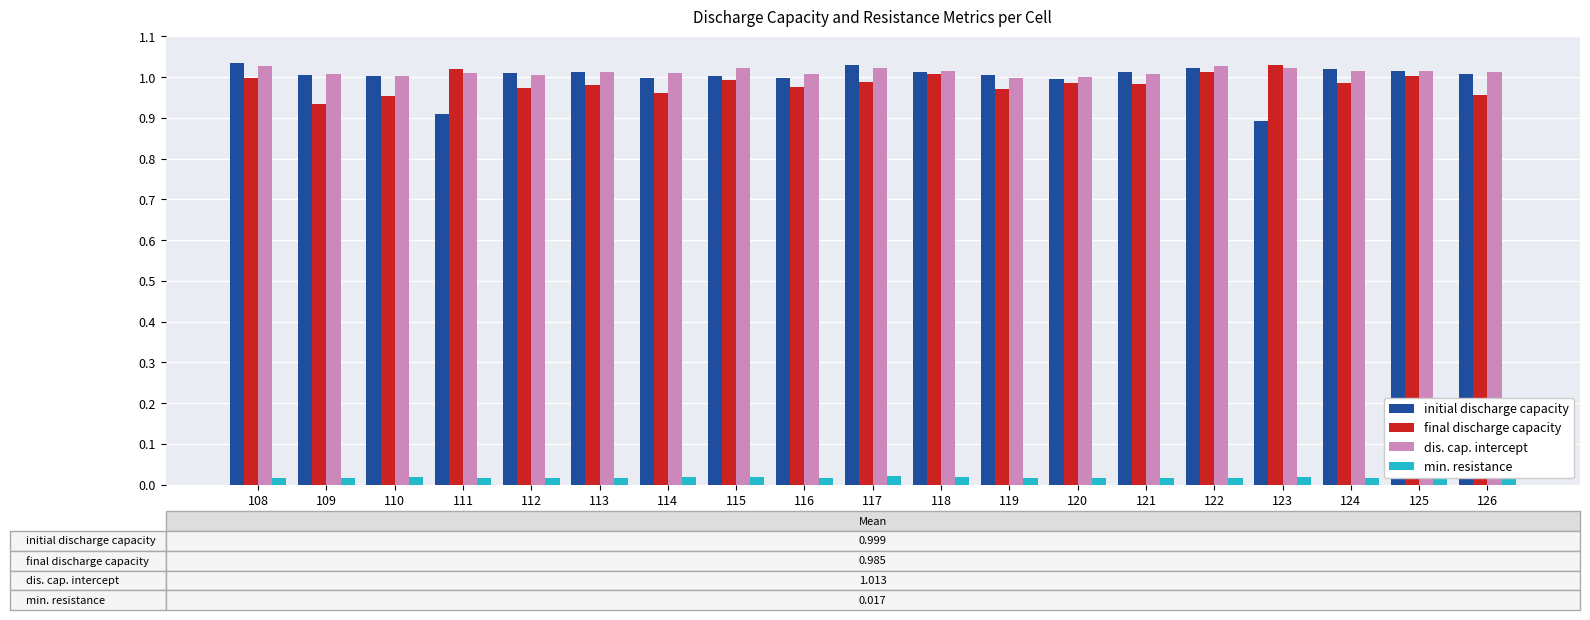

What is the sum of the initial discharge capacity values at 110 and 115?

2.0